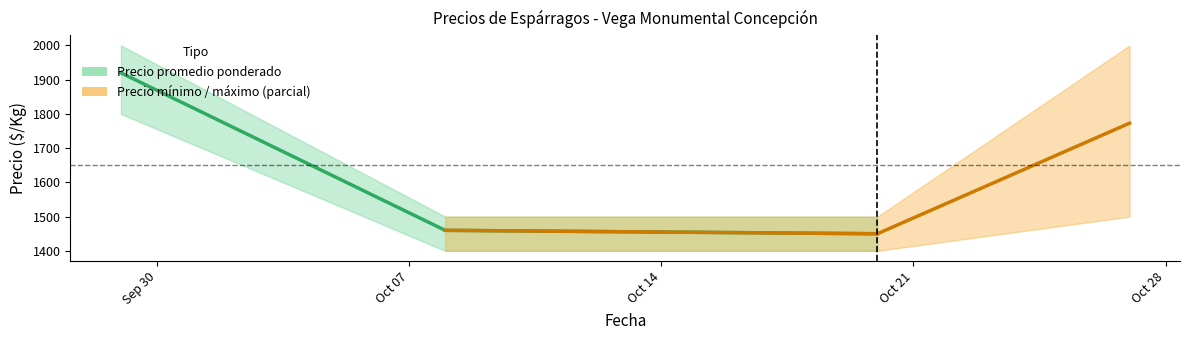

The value at Oct 14 is 1450. True or false?

True